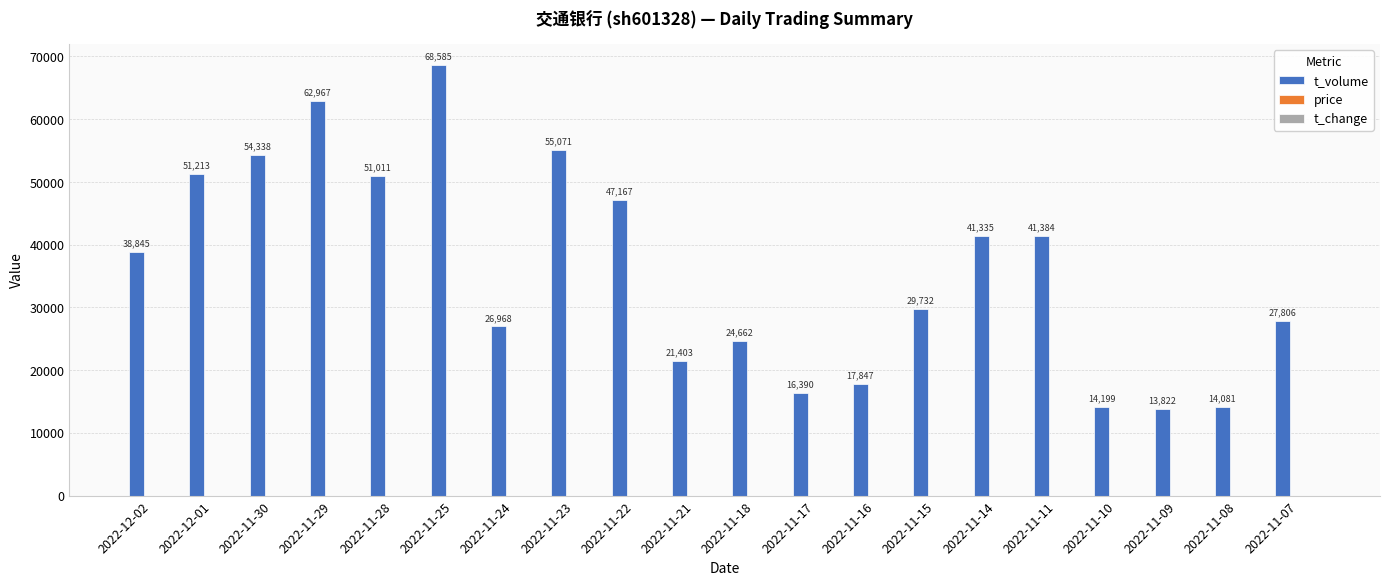

What is the greatest value displayed?

68585.0